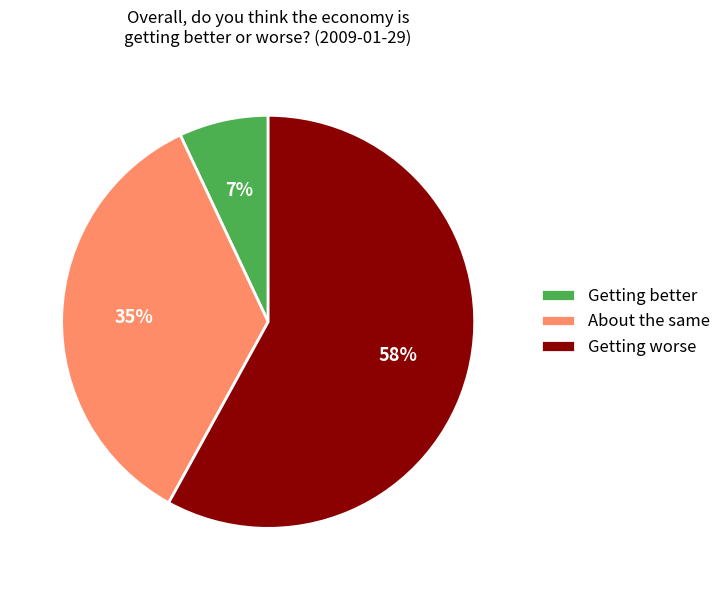

Which slice represents more than half of the pie?

Getting worse